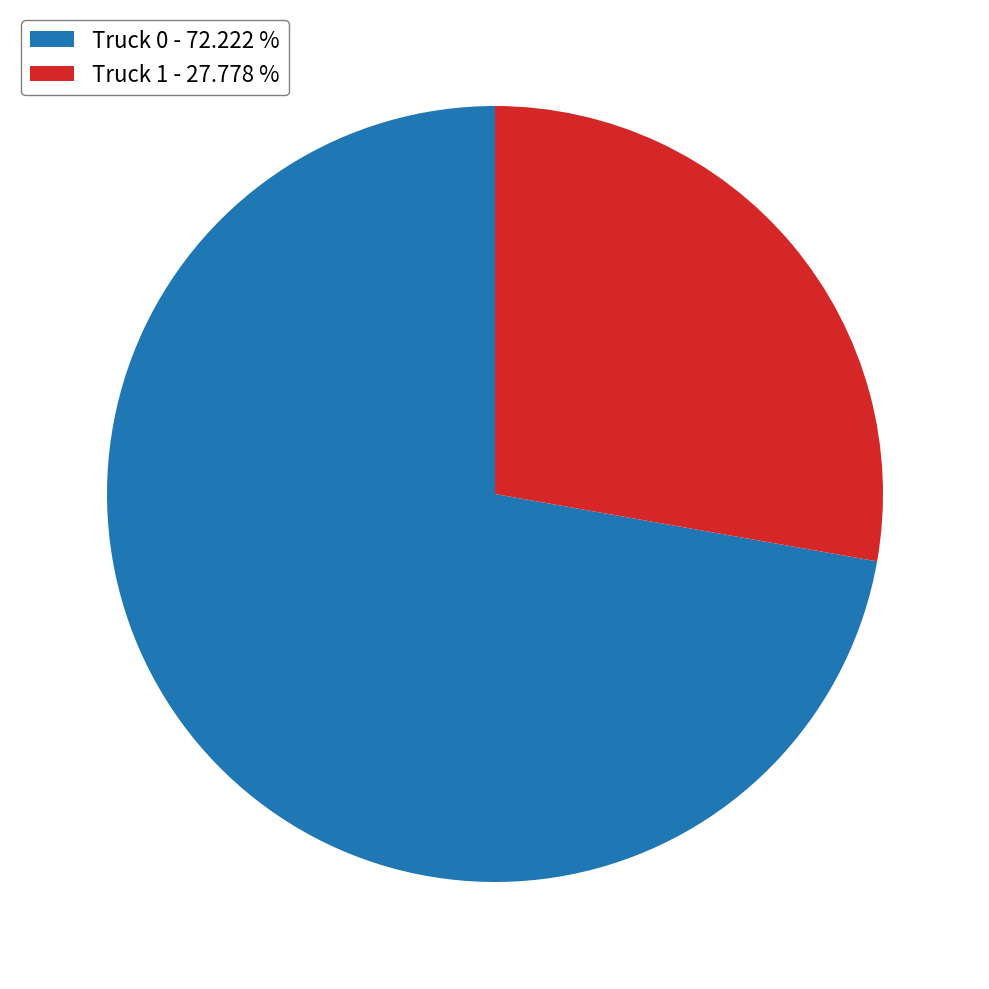

Is the sum of Truck 0 - 72.222 % and Truck 1 - 27.778 % greater than half?

Yes